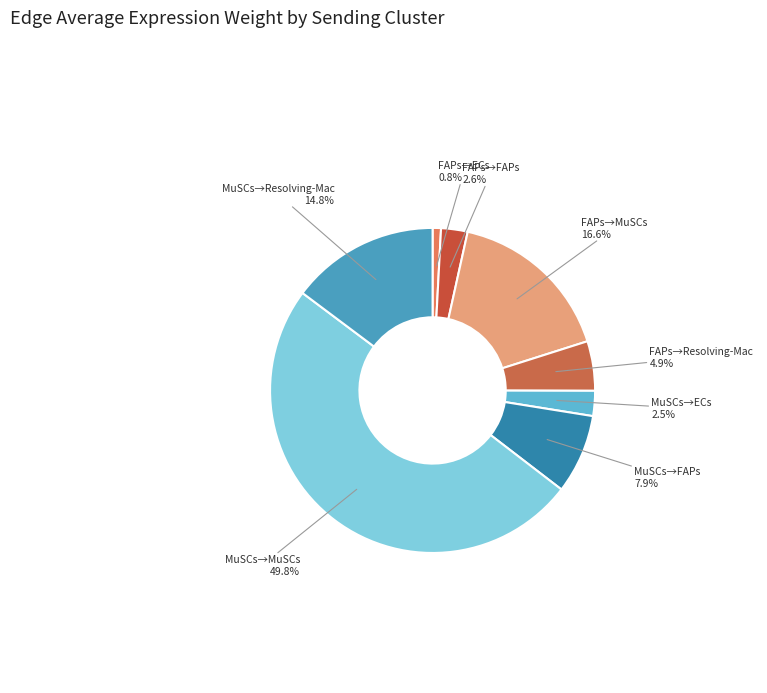

How many slices are in this pie chart?

8